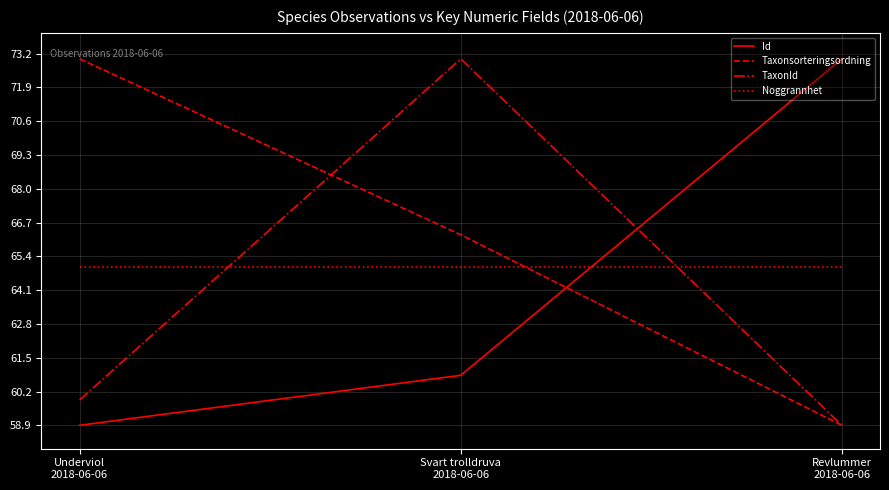

The Id series shows 28.0 at Underviol
2018-06-06. True or false?

False